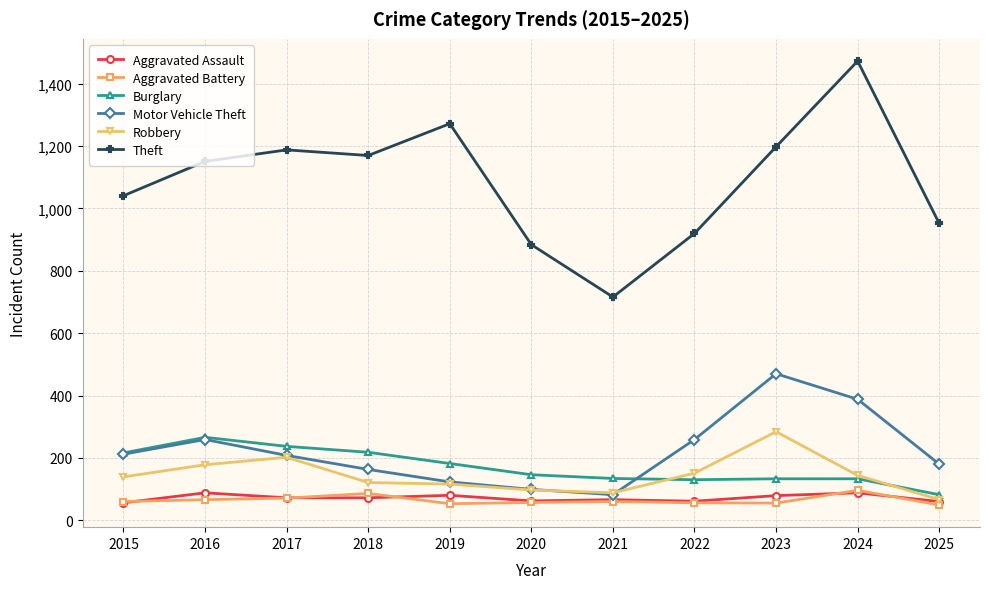

Is it true that Burglary equals 134 at 2021?

True